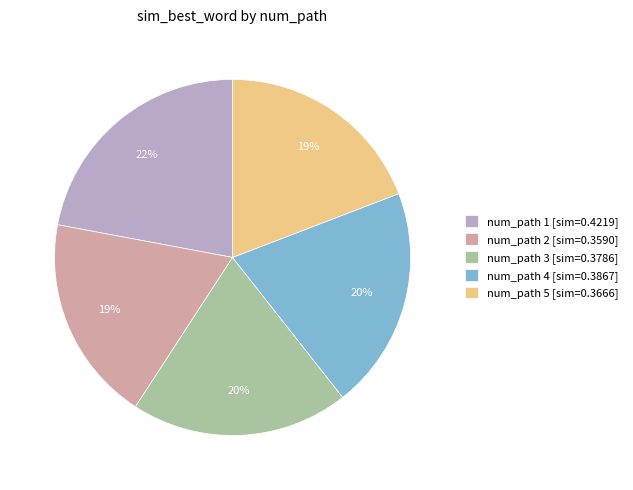

How many segments does this pie chart have?

5